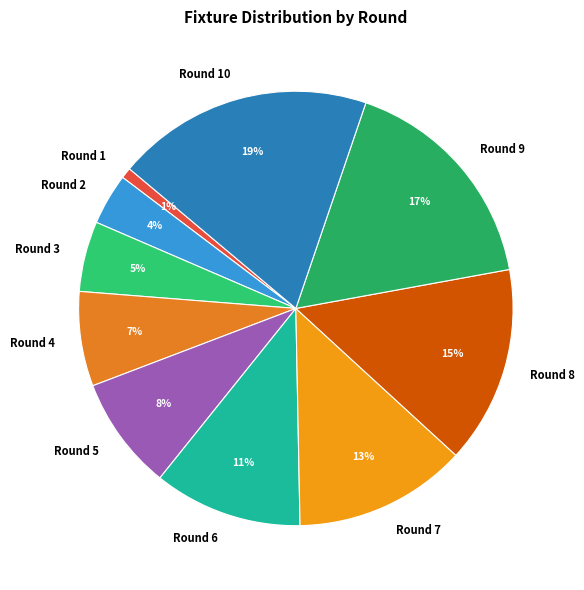

Rank the categories by value from lowest to highest.

Round 1, Round 2, Round 3, Round 4, Round 5, Round 6, Round 7, Round 8, Round 9, Round 10